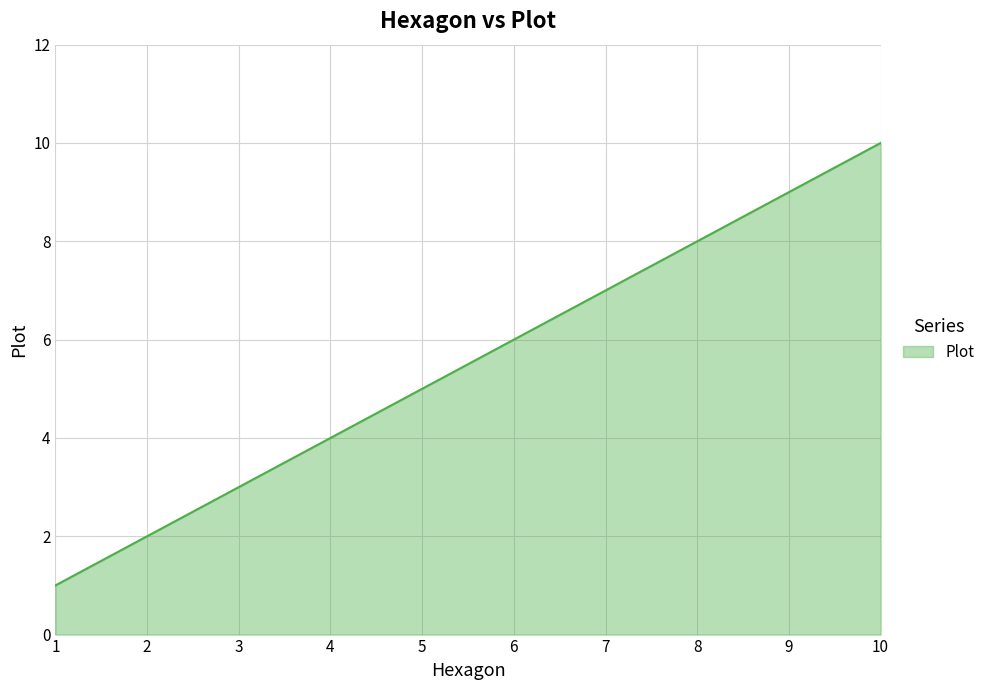

Approximately how many times larger is the value at 7 compared to 9?

0.8